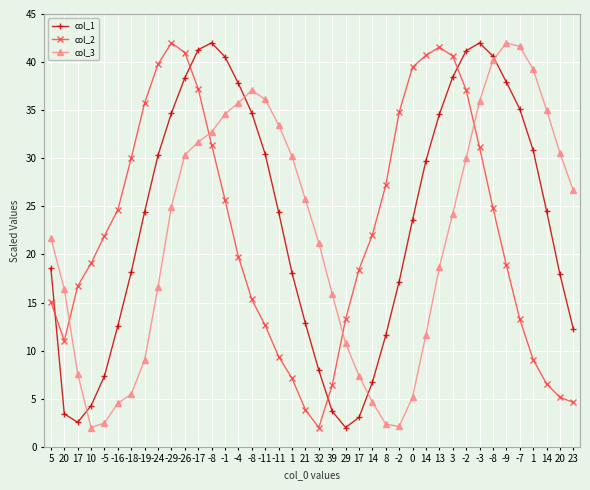

List the series in order of their overall mean, highest first.

col_1, col_2, col_3